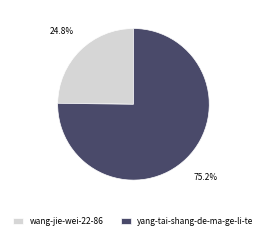

How many slices are in this pie chart?

2